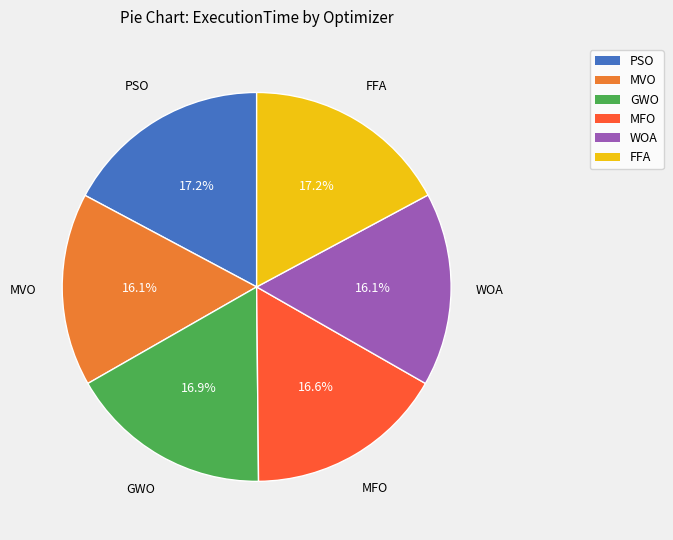

Is there a majority slice in this chart?

No